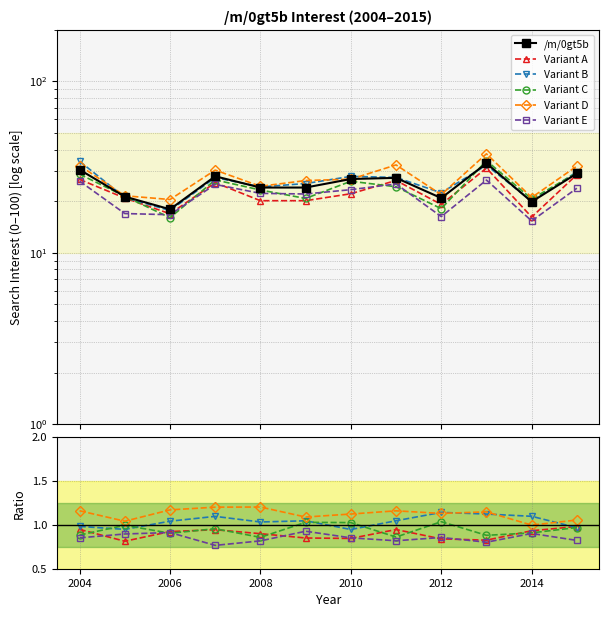

True or false: Variant B and Variant C intersect in this chart.

True